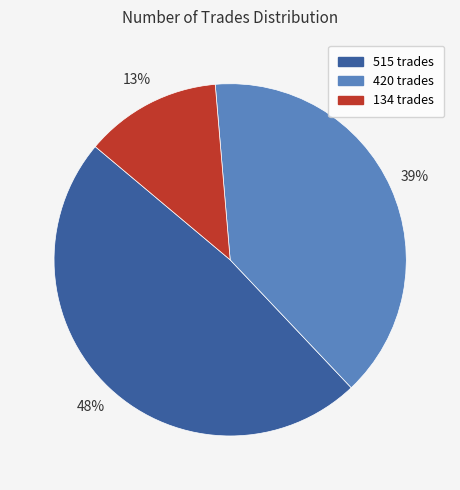

Does 134 account for over 50% of the chart?

No